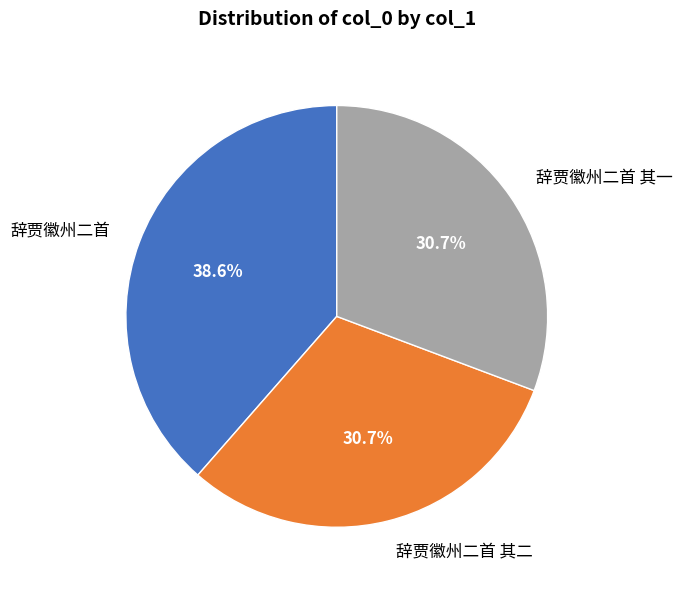

What is the largest slice in the pie chart?

辞贾徽州二首